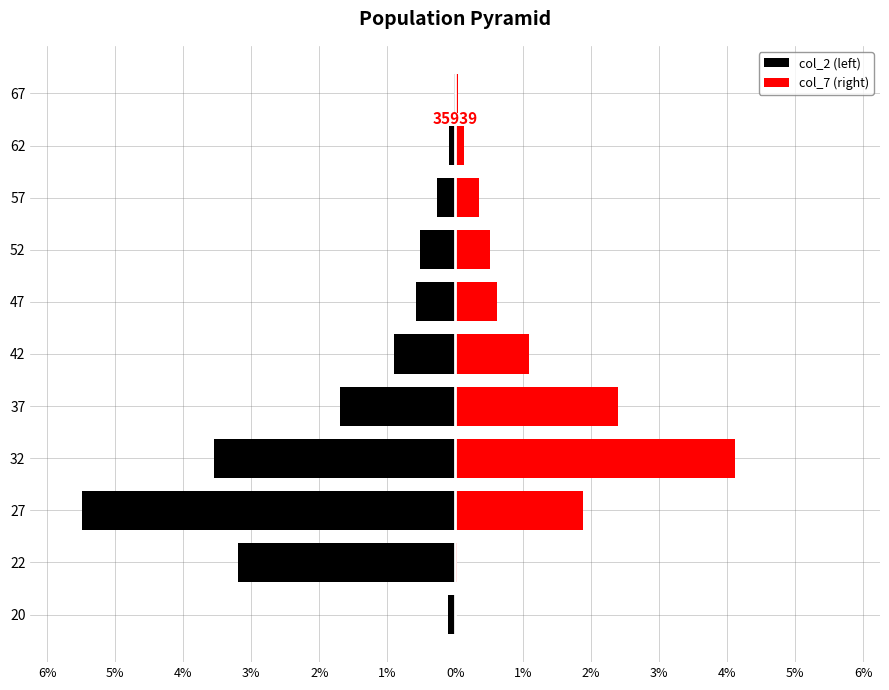

How many data points does each series have?

11